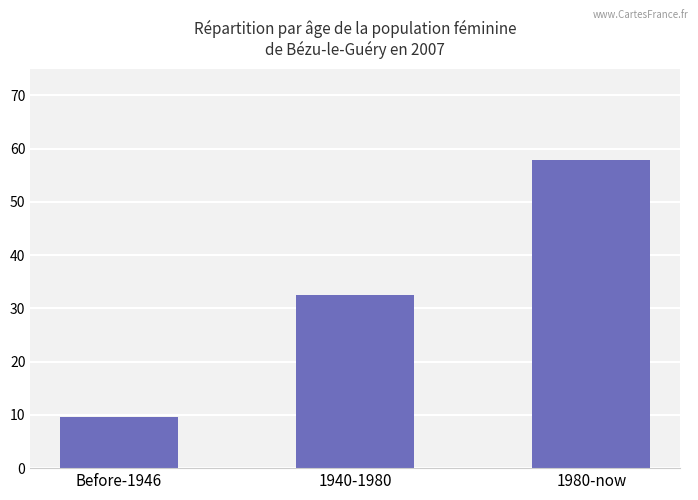

Reading left to right, list all the values displayed in this chart.

Before-1946=9.6	1940-1980=32.6	1980-now=57.8